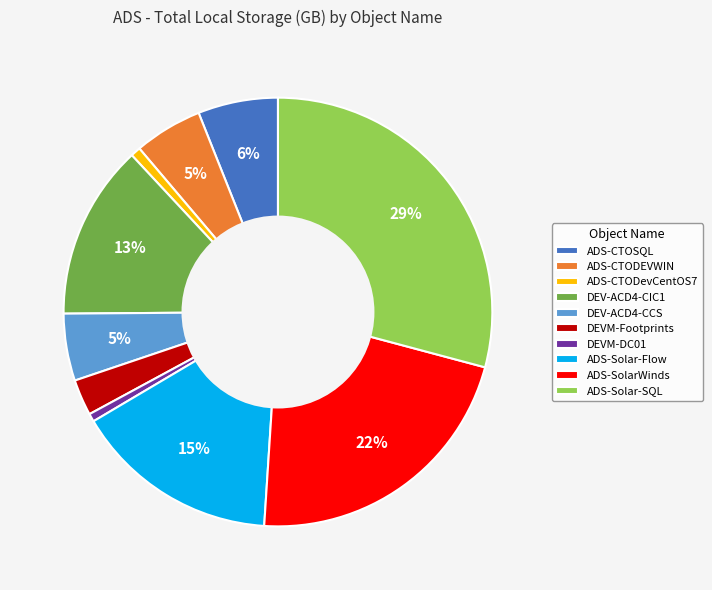

Which slice is the largest?

ADS-Solar-SQL